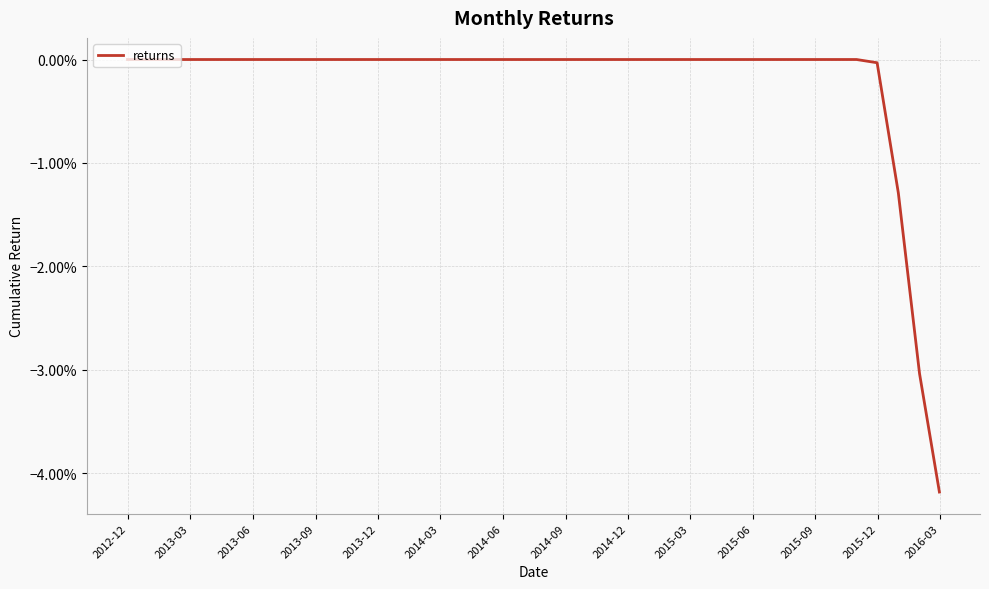

At which label is the value closest to 0?

2012-12